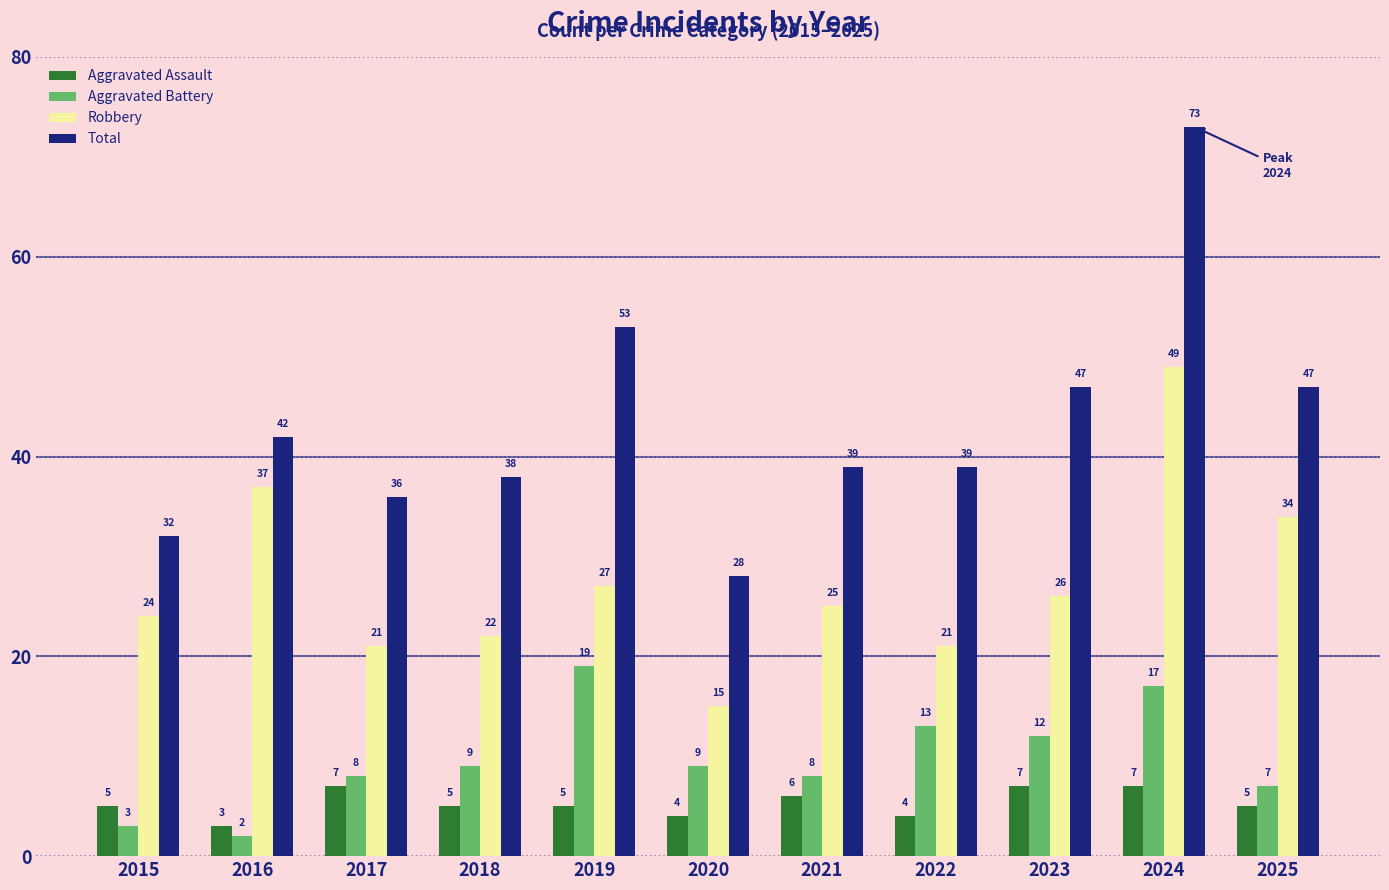

Which series has the largest range (max minus min)?

Total